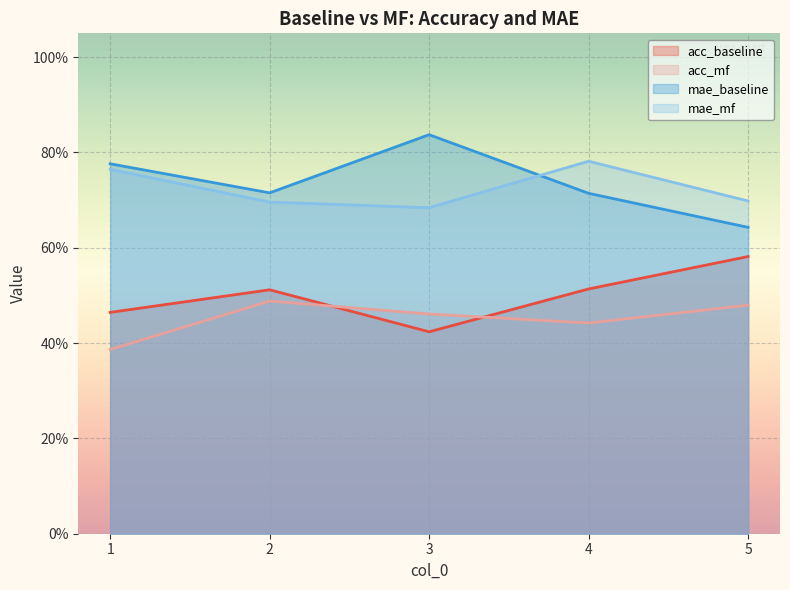

The acc_mf series shows 0.3 at 3. True or false?

False